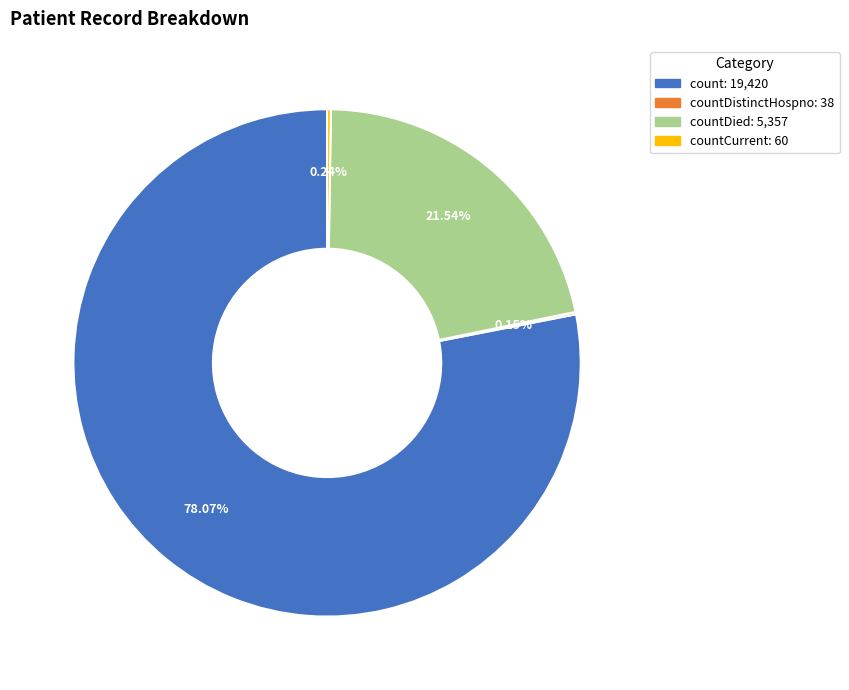

Does any single category account for the majority?

Yes